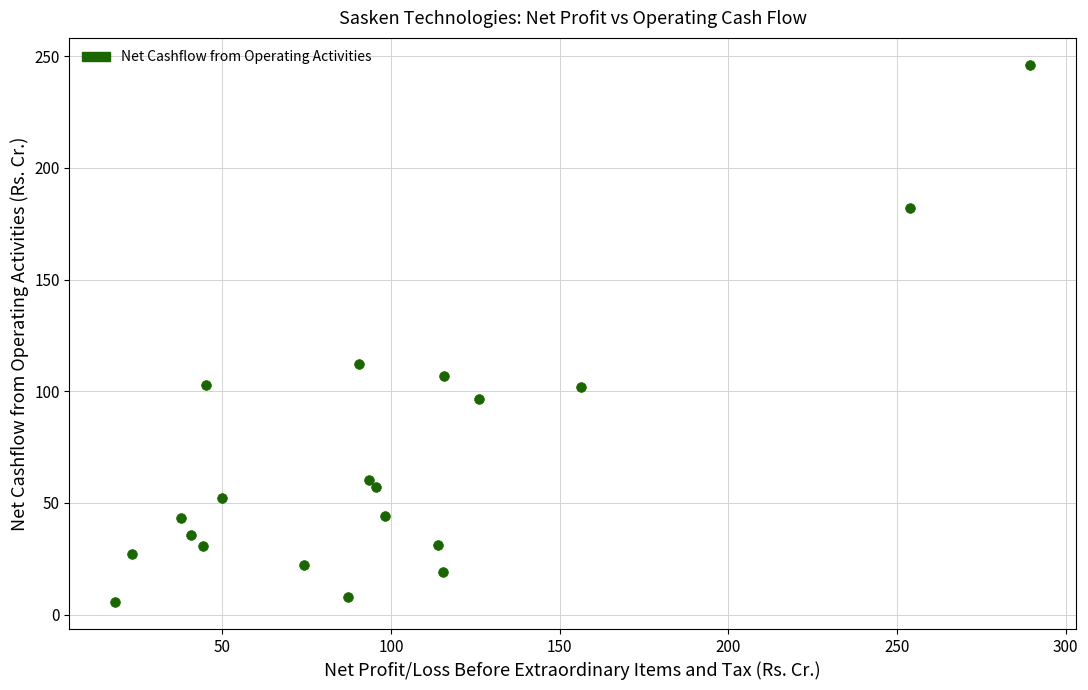

What Y value in the scatter plot is closest to 125?

112.4